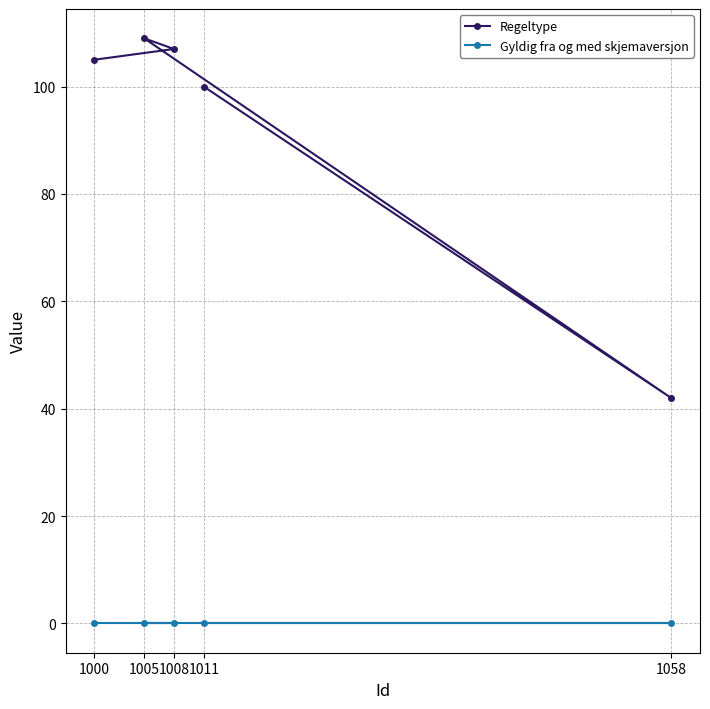

How many values in the Regeltype series are below 105?

2